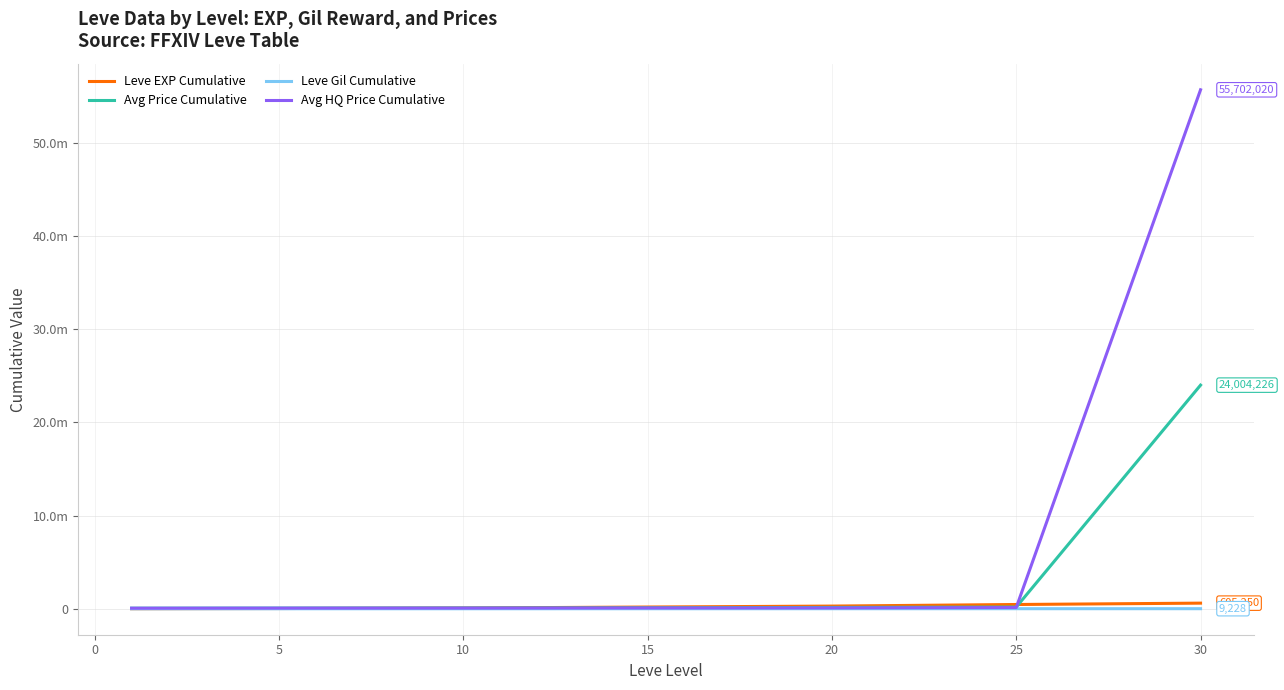

What are all the series names shown in the legend?

Leve EXP Cumulative, Avg Price Cumulative, Leve Gil Cumulative, Avg HQ Price Cumulative